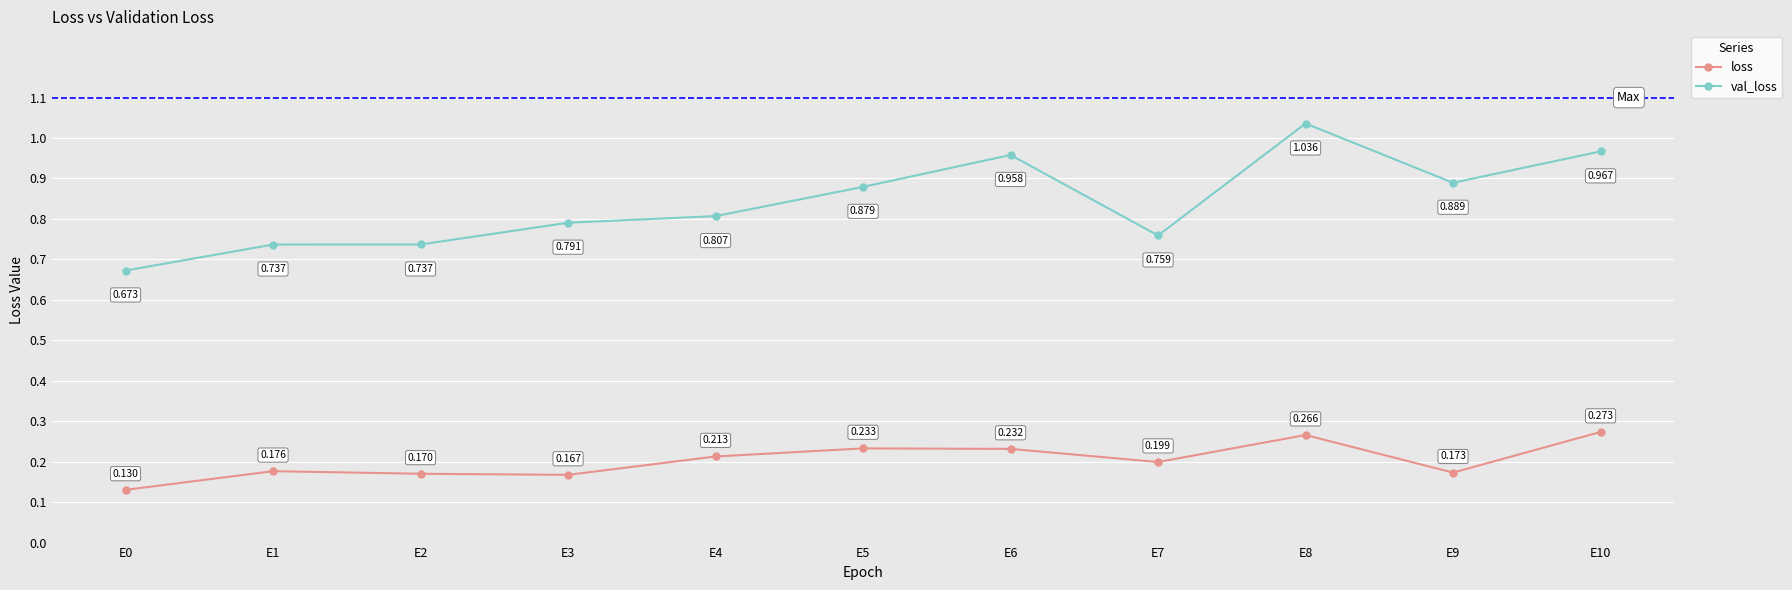

Which series has the largest total across all categories?

val_loss